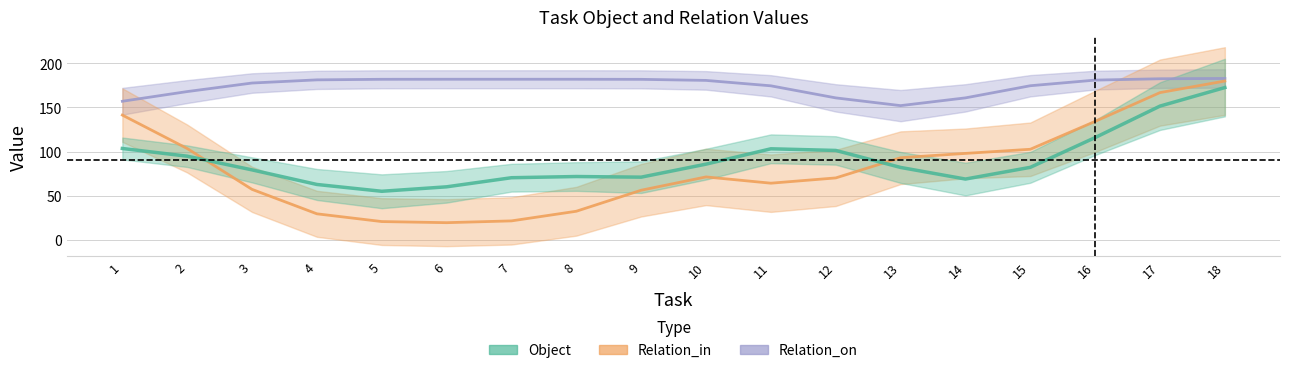

True or false: Relation_on has a value of 54 at 13.

False